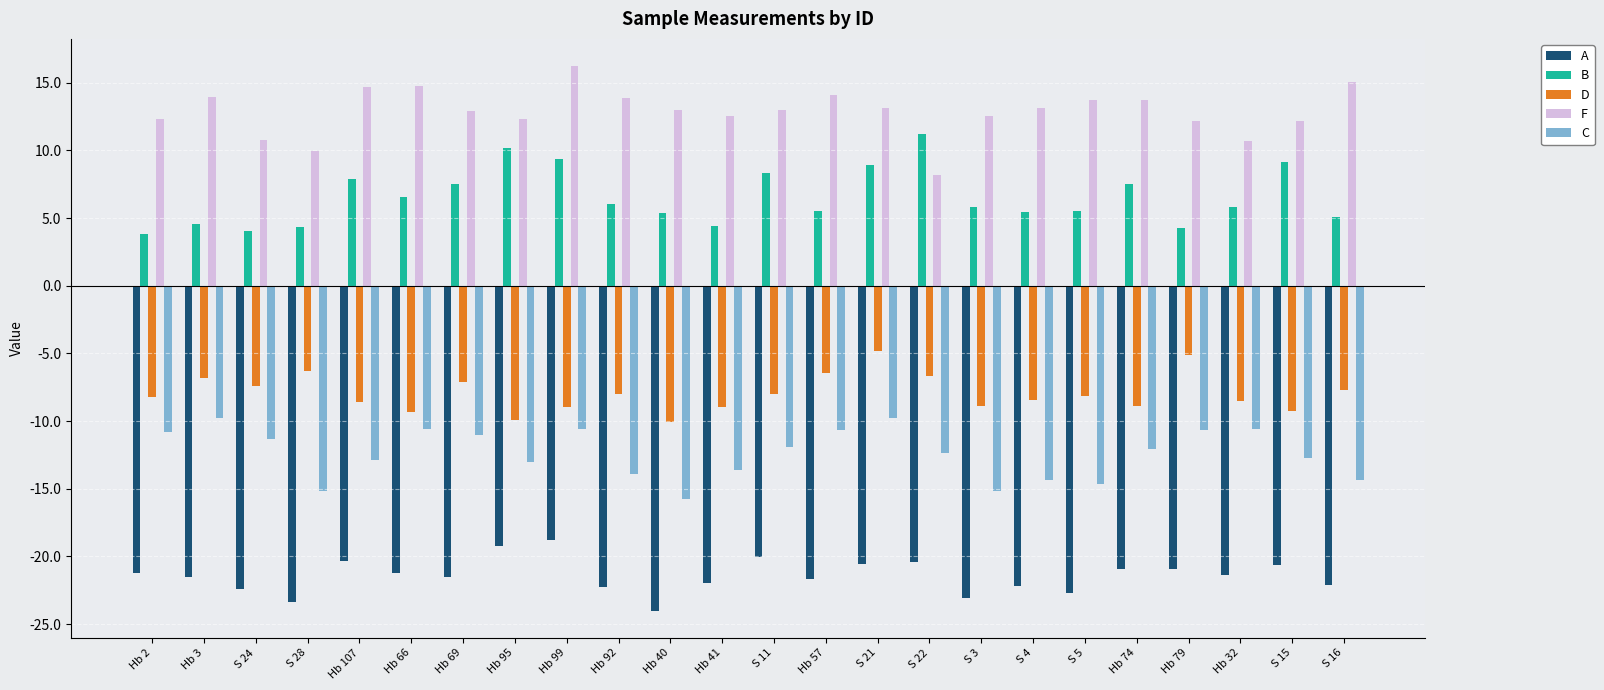

What is the average value of the F series?

12.9